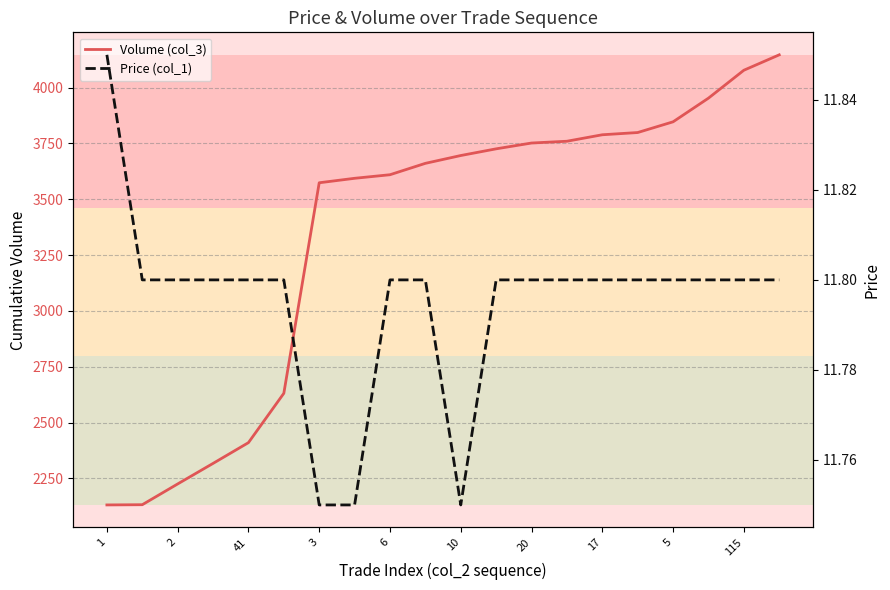

List the series in order of their overall mean, lowest first.

Price (col_1), Volume (col_3)